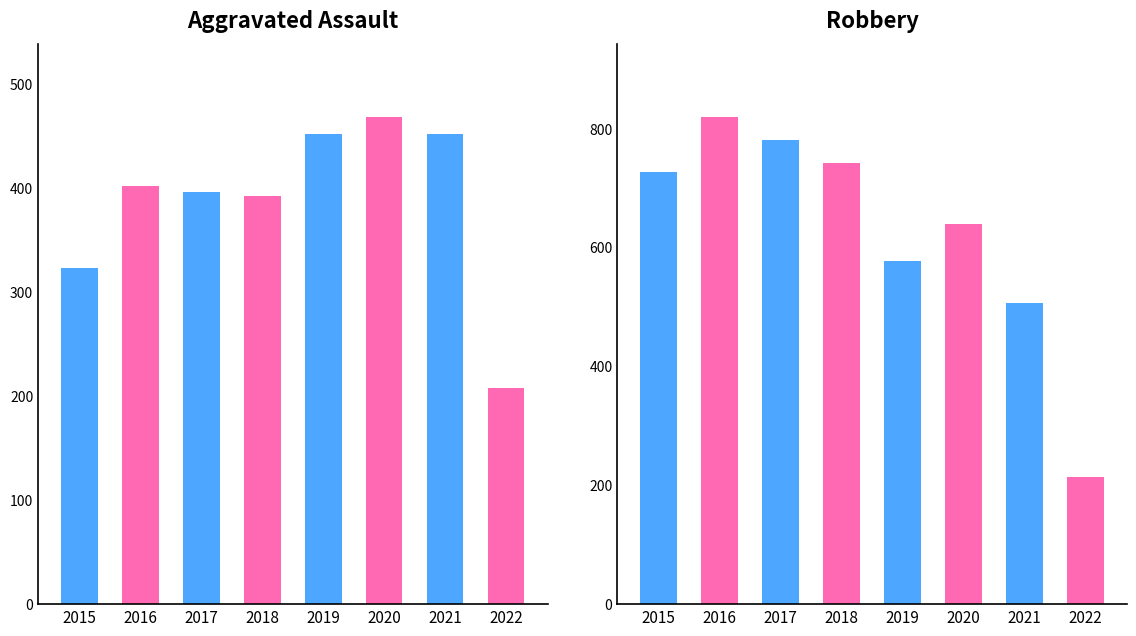

Are the bars horizontal?

No